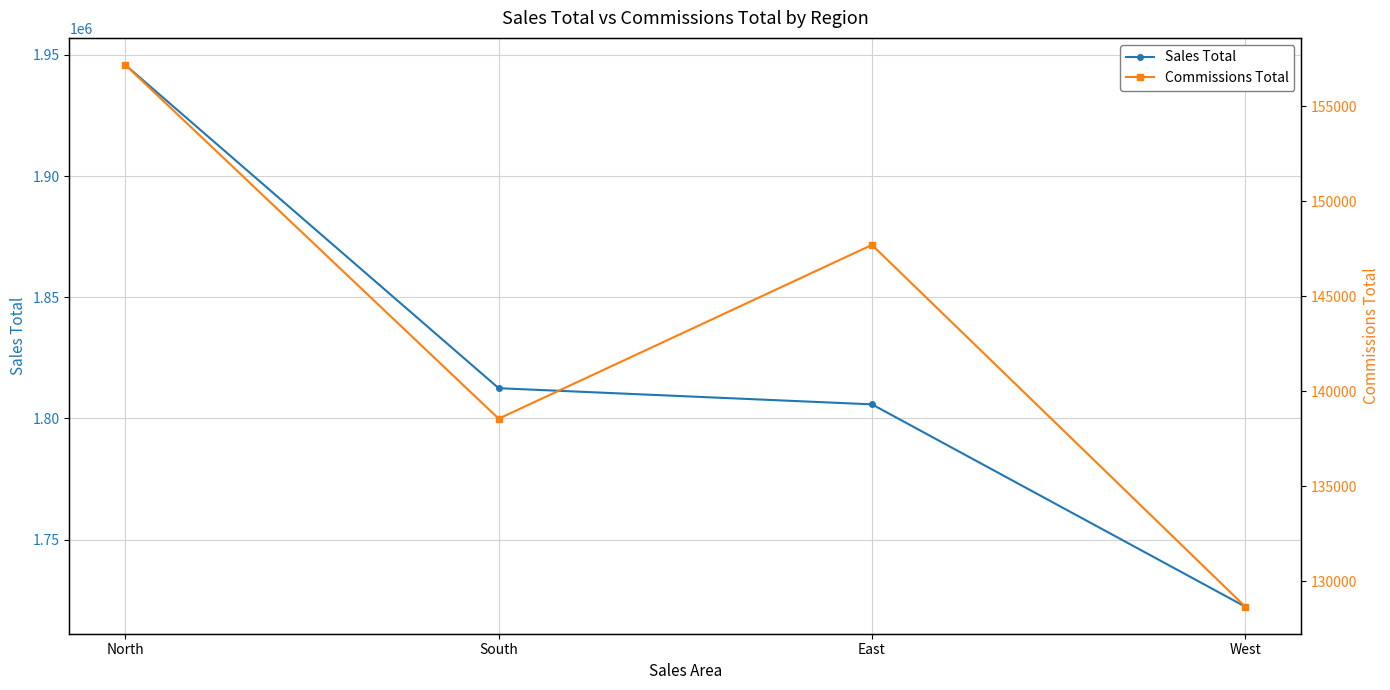

What is the smallest value displayed?

128661.0